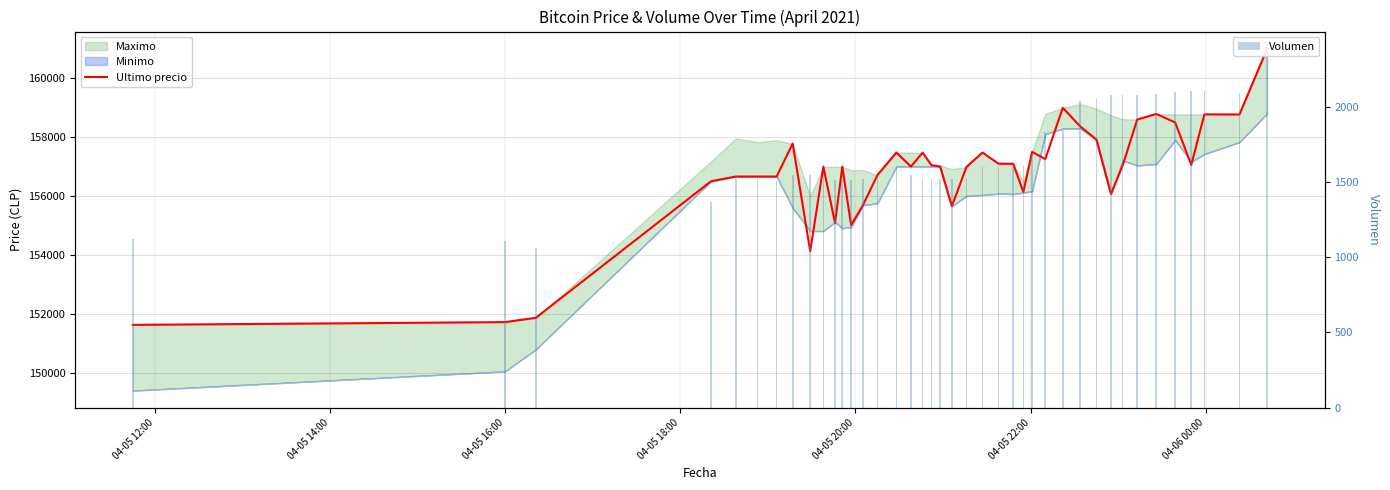

What is the lowest value of the Volumen series?

1062.3